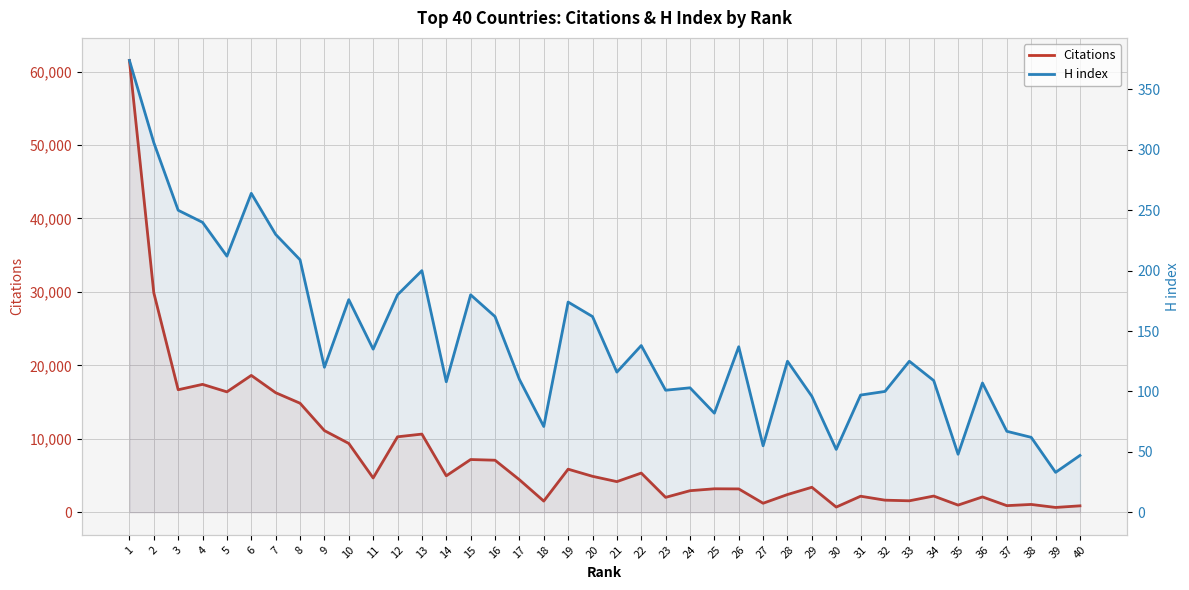

Where does the H index series first go above 125?

1